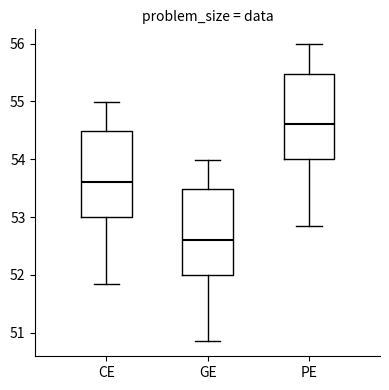

Reading left to right, transcribe this box plot: for each box, give where its median line is, the range the box spans, and where its two whiskers end, as read against the y-axis. The values are not printed on the chart, so give them approximately, as read against the axis.

CE: median 53.6, box 53.0 to 54.5, whiskers 51.9 to 55.0
GE: median 52.6, box 52.0 to 53.5, whiskers 50.9 to 54.0
PE: median 54.6, box 54.0 to 55.5, whiskers 52.9 to 56.0